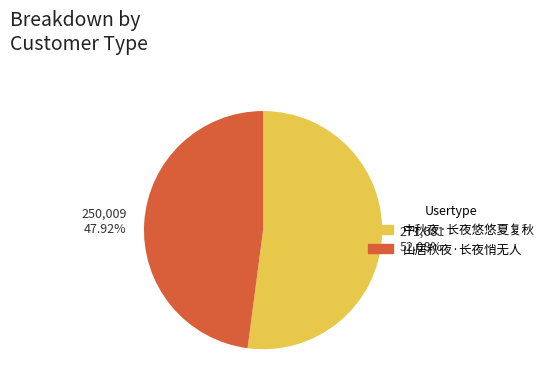

To the nearest percent, what portion does 中秋夜·长夜悠悠夏复秋 represent?

52%